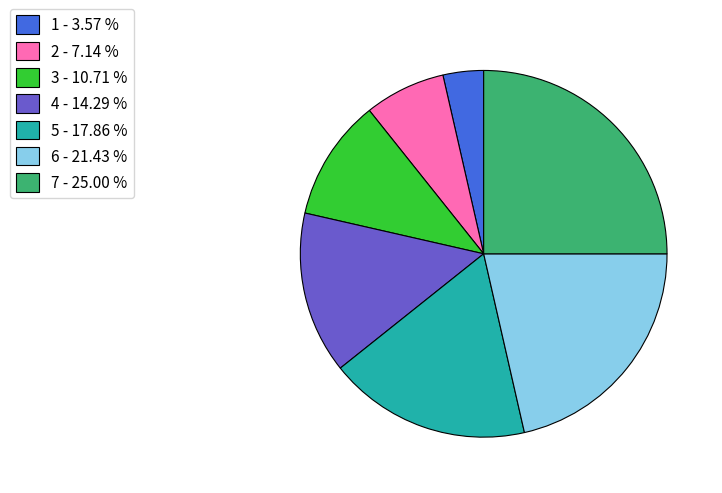

Combined, do 6 - 21.43 % and 4 - 14.29 % account for over 50%?

No